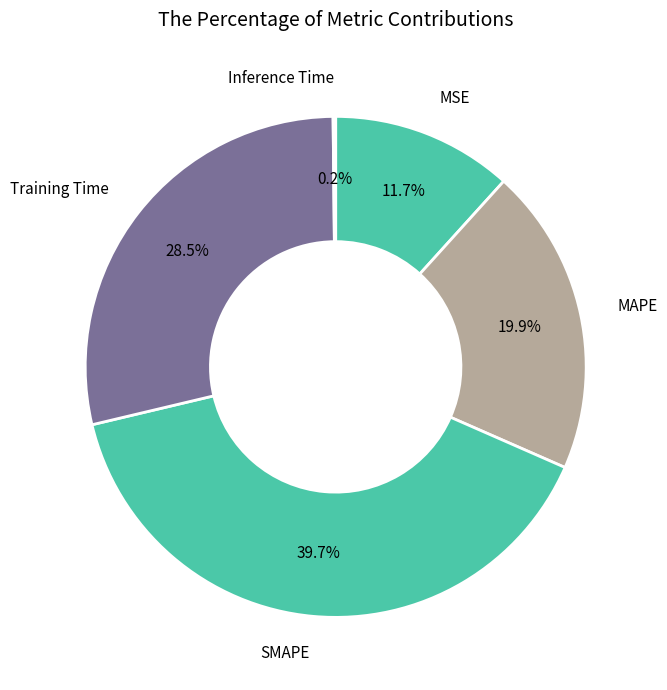

Which slice is the smallest?

Inference Time